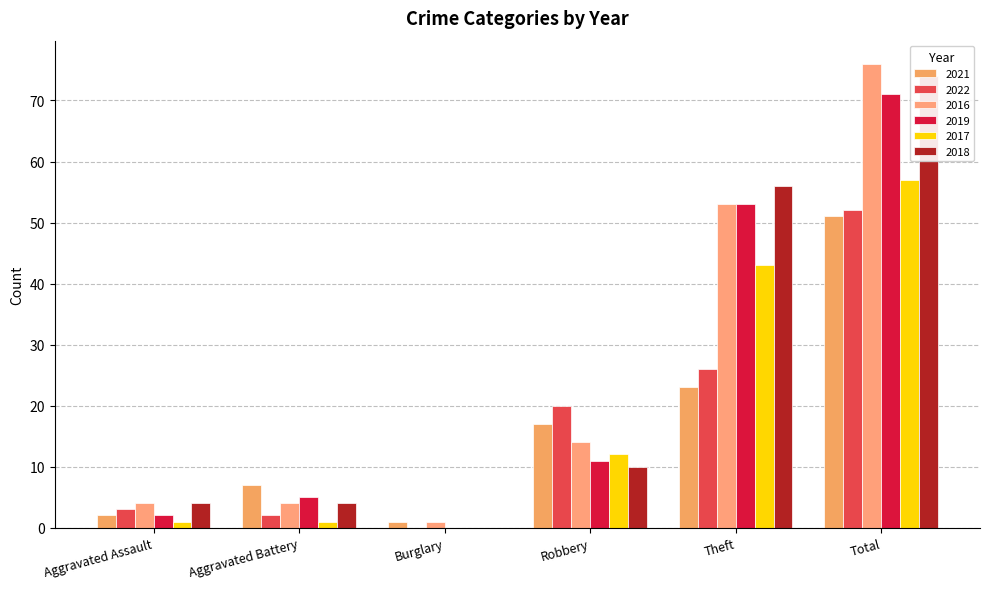

What are all the series names shown in the legend?

2021, 2022, 2016, 2019, 2017, 2018